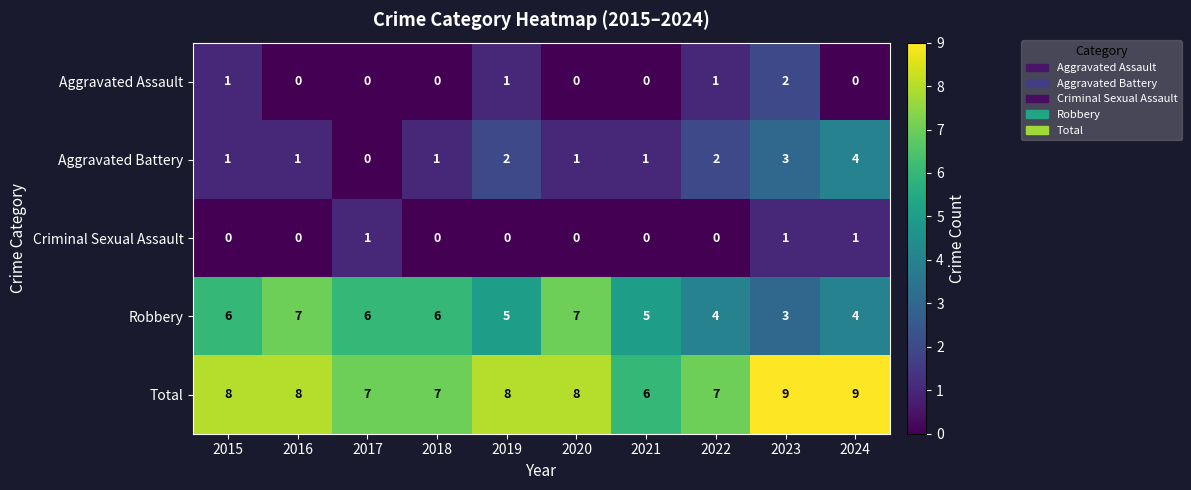

Between 2018 and 2024, which series saw the biggest shift?

Aggravated Battery